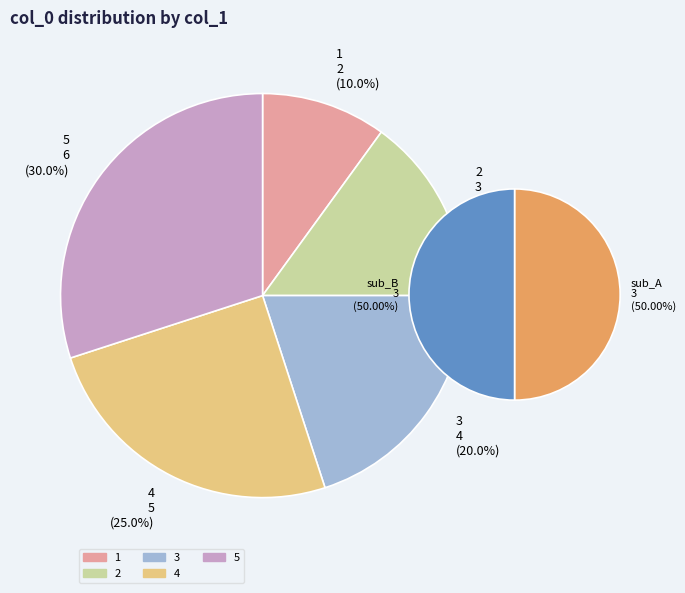

What is the change in value from 3 to 5?

+2